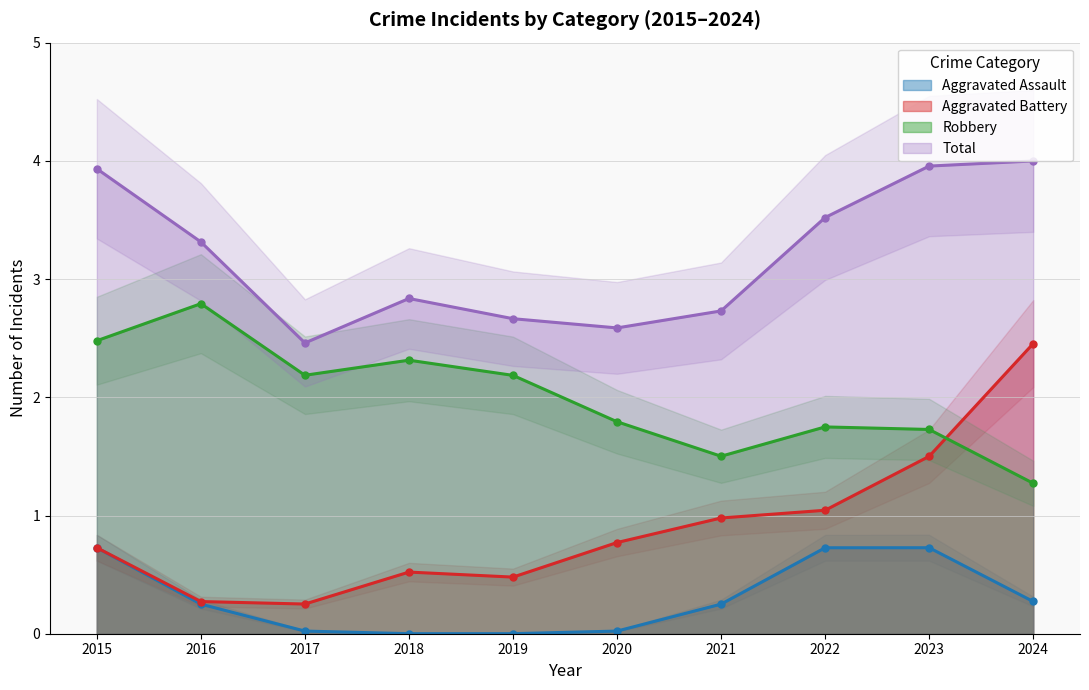

What is the sum of the Aggravated Battery values at 2021 and 2015?

1.7